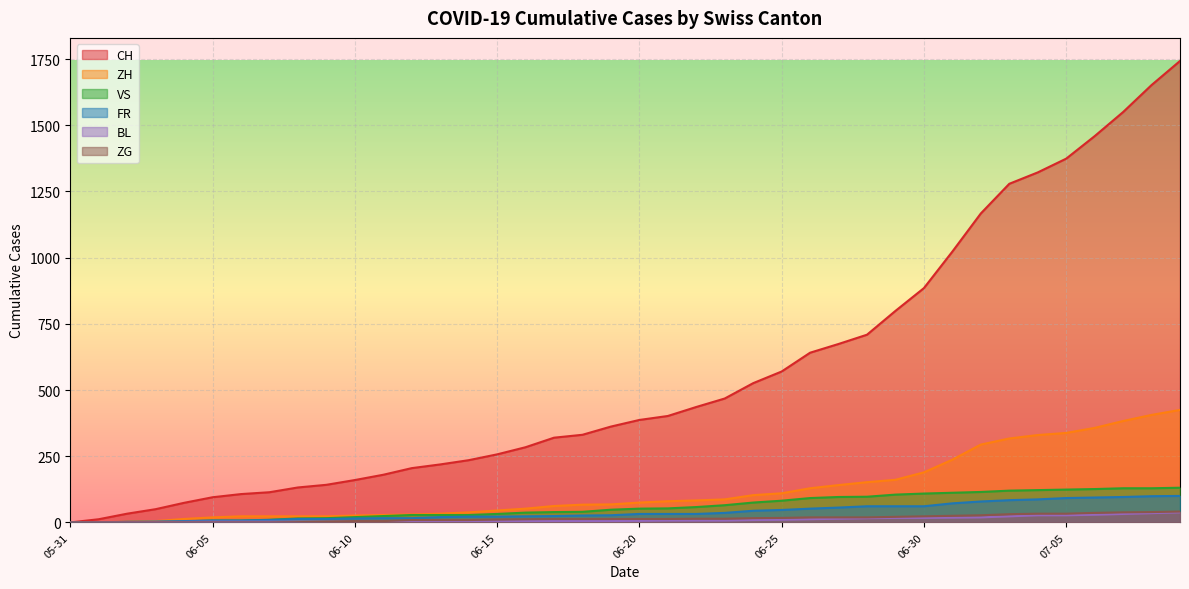

Which has a higher value, 2020-06-02 or 2020-06-13?

2020-06-13